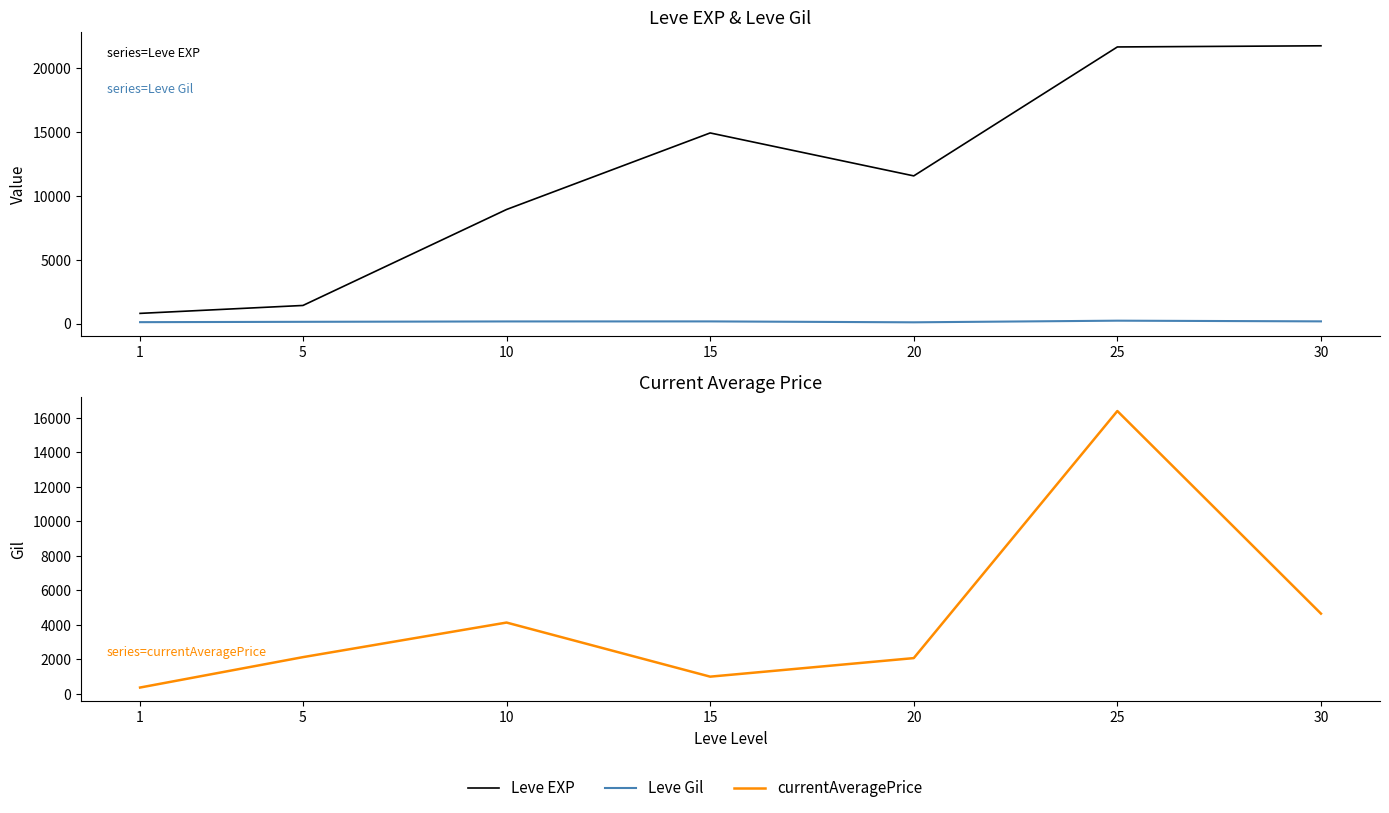

Reading left to right, transcribe all the data shown in this chart.

Leve EXP: 800.0	1420.0	8930.0	14920.0	11560.0	21650.0	21740.0
Leve Gil: 113.0	140.0	169.0	172.0	101.0	229.0	175.0
currentAveragePrice: 369.7	2130.5	4133.6	1000.0	2074.5	16385.5	4650.7